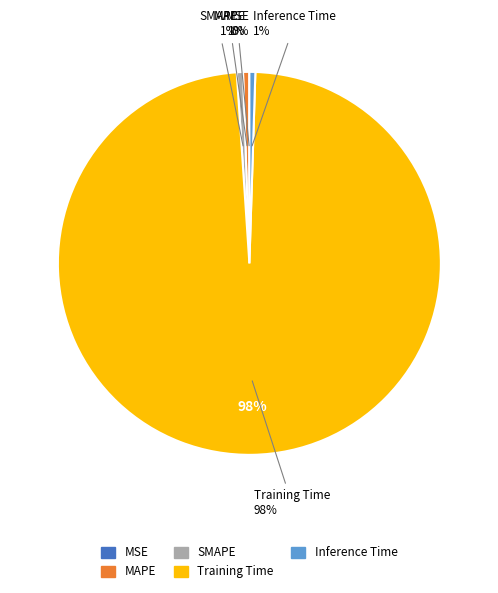

What percentage is the SMAPE slice, to the nearest percent?

1%